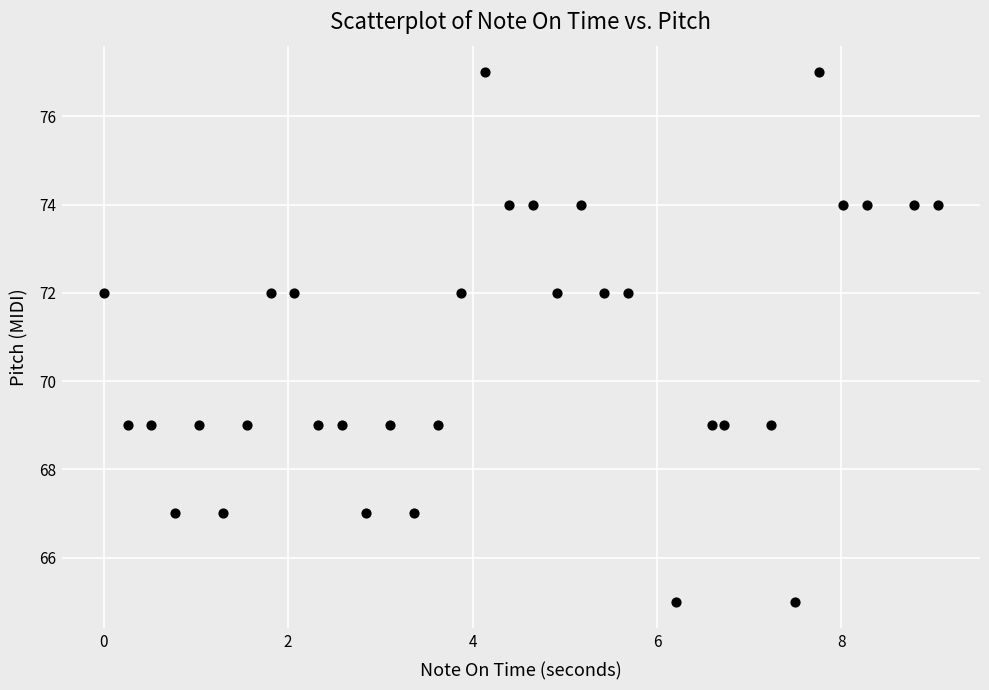

What is the range of Y values (max minus min)?

12